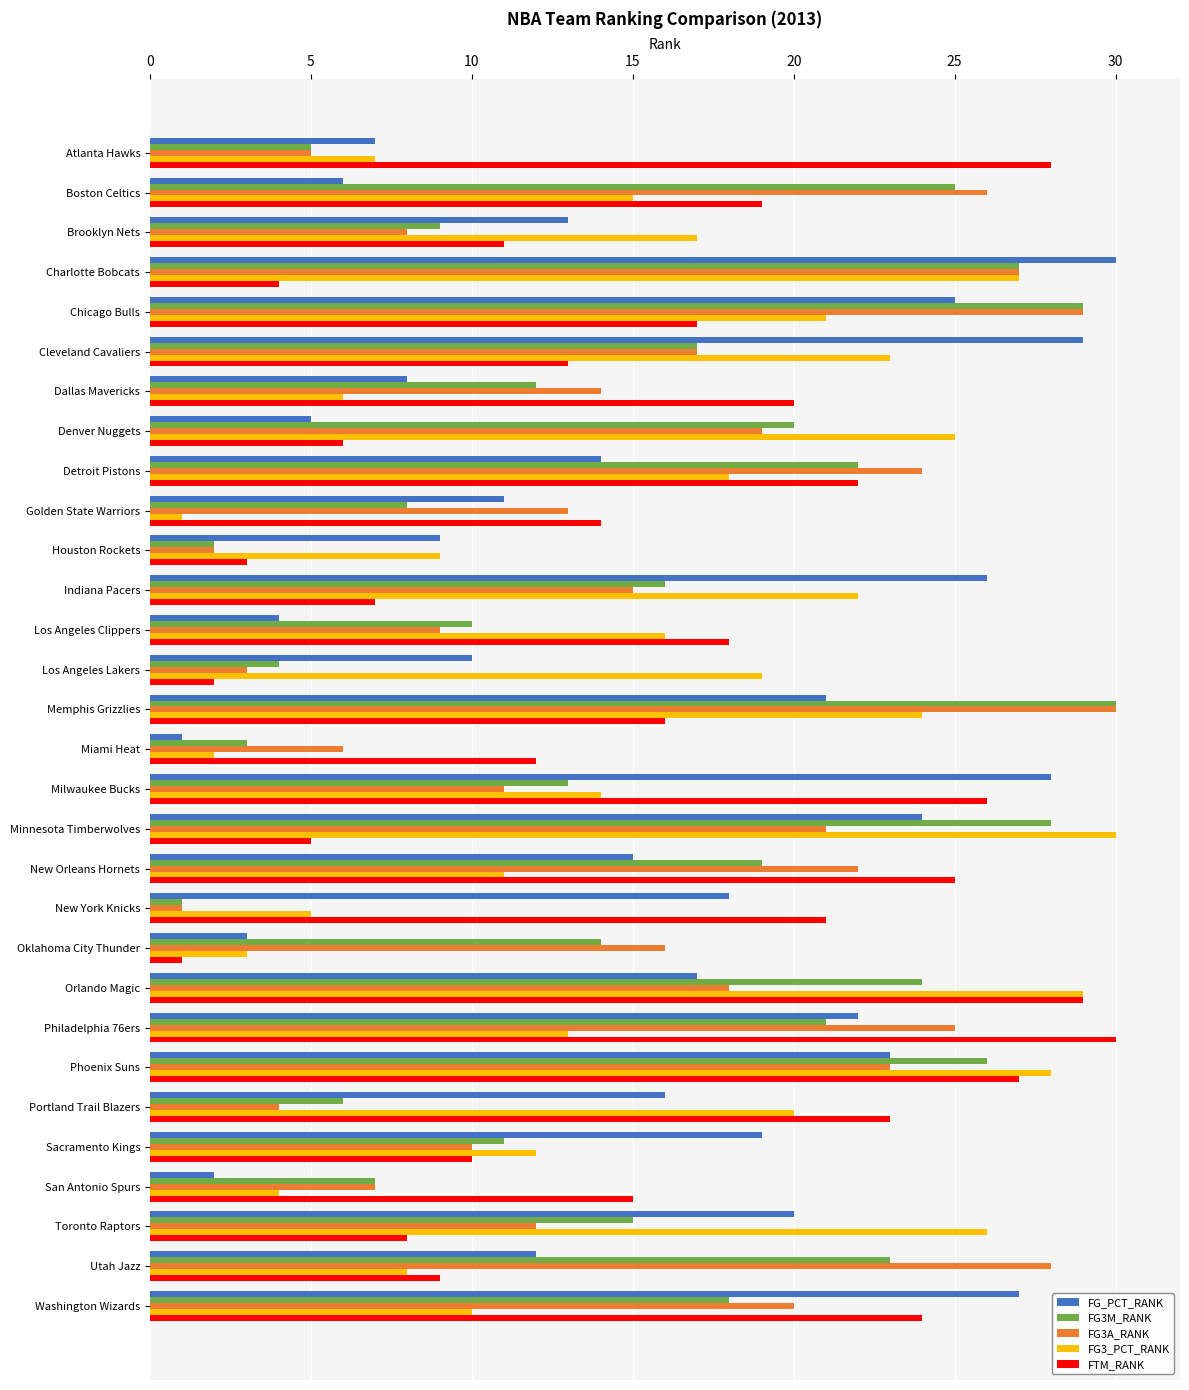

What is the total value across all series at Sacramento Kings?

62